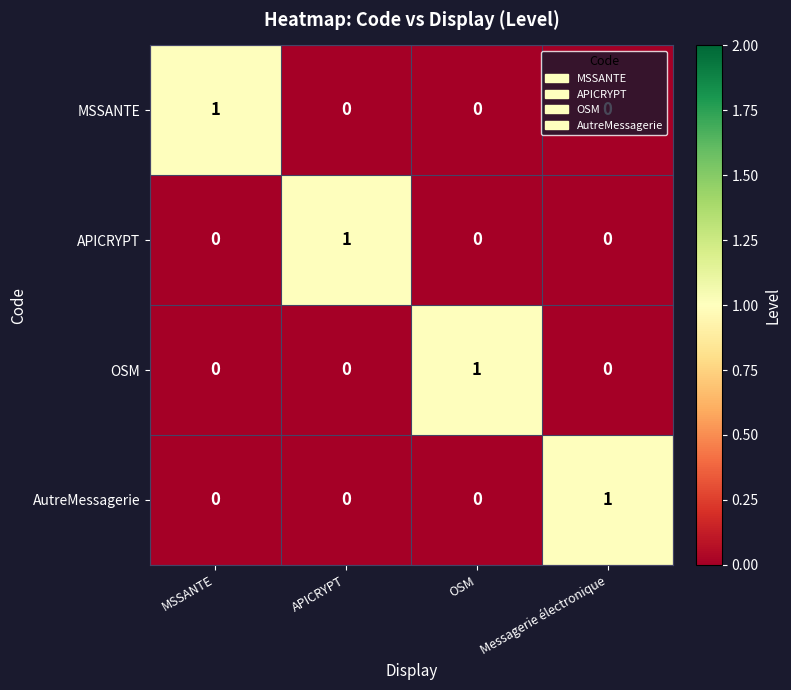

How many positive values does the AutreMessagerie series have?

1